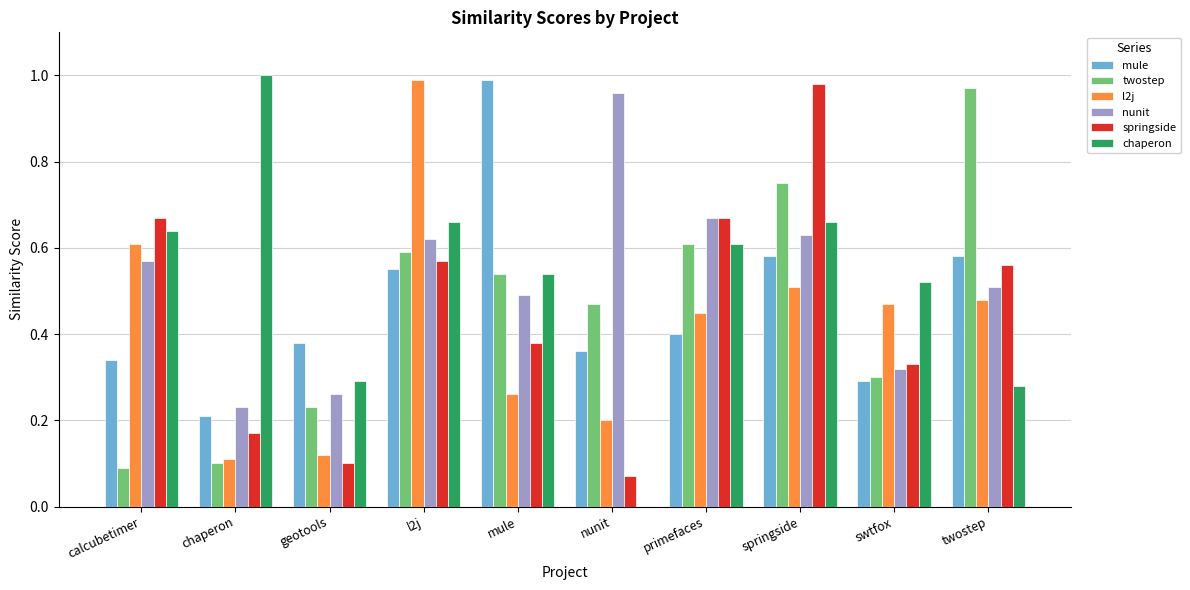

Is the value of nunit at calcubetimer greater than the value of chaperon at chaperon?

No